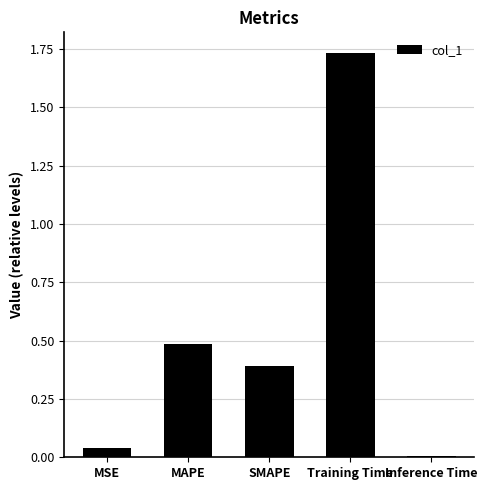

Approximately how many times larger is the value at MAPE compared to Training Time?

0.3